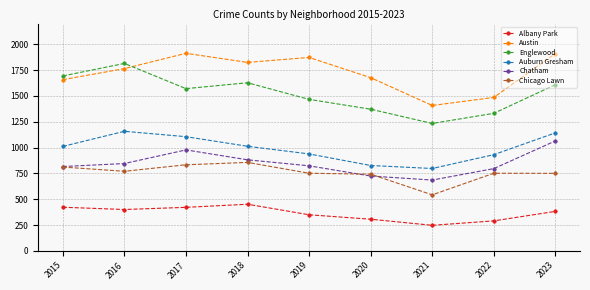

Is the value of Chicago Lawn at 2017 greater than the value of Albany Park at 2023?

Yes